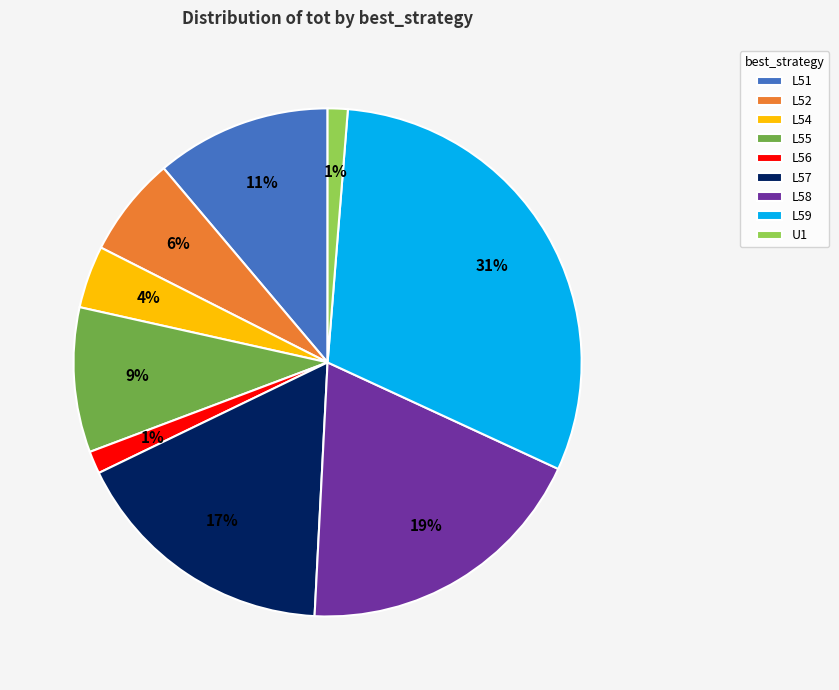

Count the number of slices in the pie.

9